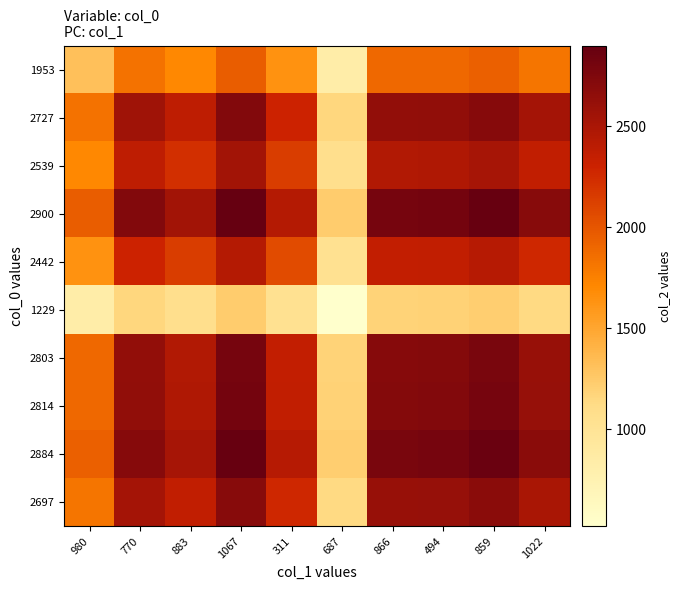

Reading left to right, extract all data points from this chart.

1953: 980=1315.2	770=1836.5	883=1709.9	1067=1953.0	311=1644.6	687=827.7	866=1887.7	494=1895.1	859=1942.2	1022=1816.3
2727: 980=1836.5	770=2564.3	883=2387.5	1067=2727.0	311=2296.3	687=1155.7	866=2635.8	494=2646.1	859=2712.0	1022=2536.1
2539: 980=1709.9	770=2387.5	883=2222.9	1067=2539.0	311=2138.0	687=1076.0	866=2454.1	494=2463.7	859=2525.0	1022=2361.3
2900: 980=1953.0	770=2727.0	883=2539.0	1067=2900.0	311=2442.0	687=1229.0	866=2803.0	494=2814.0	859=2884.0	1022=2697.0
2442: 980=1644.6	770=2296.3	883=2138.0	1067=2442.0	311=2056.3	687=1034.9	866=2360.3	494=2369.6	859=2428.5	1022=2271.1
1229: 980=827.7	770=1155.7	883=1076.0	1067=1229.0	311=1034.9	687=520.8	866=1187.9	494=1192.6	859=1222.2	1022=1143.0
2803: 980=1887.7	770=2635.8	883=2454.1	1067=2803.0	311=2360.3	687=1187.9	866=2709.2	494=2719.9	859=2787.5	1022=2606.8
2814: 980=1895.1	770=2646.1	883=2463.7	1067=2814.0	311=2369.6	687=1192.6	866=2719.9	494=2730.6	859=2798.5	1022=2617.0
2884: 980=1942.2	770=2712.0	883=2525.0	1067=2884.0	311=2428.5	687=1222.2	866=2787.5	494=2798.5	859=2868.1	1022=2682.1
2697: 980=1816.3	770=2536.1	883=2361.3	1067=2697.0	311=2271.1	687=1143.0	866=2606.8	494=2617.0	859=2682.1	1022=2508.2